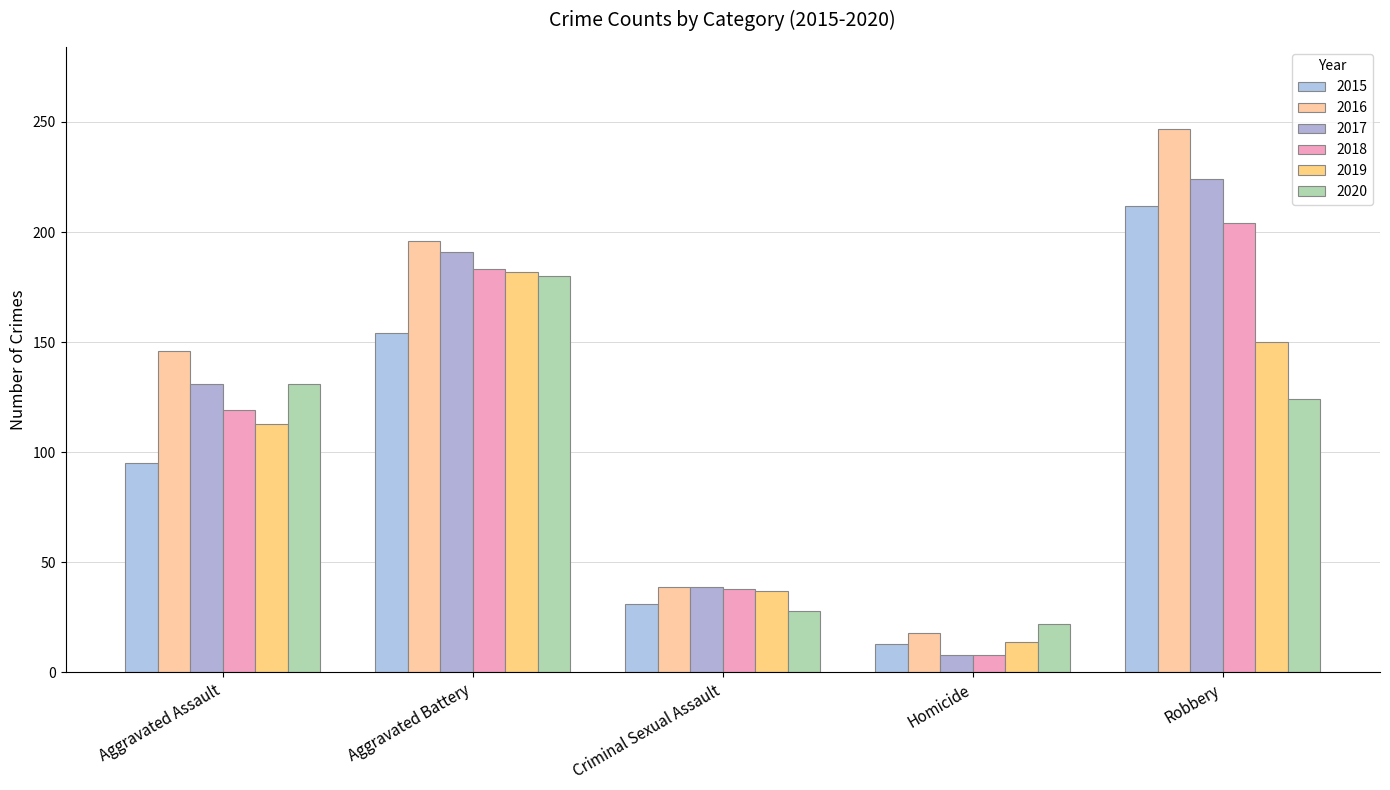

What is the greatest value displayed?

247